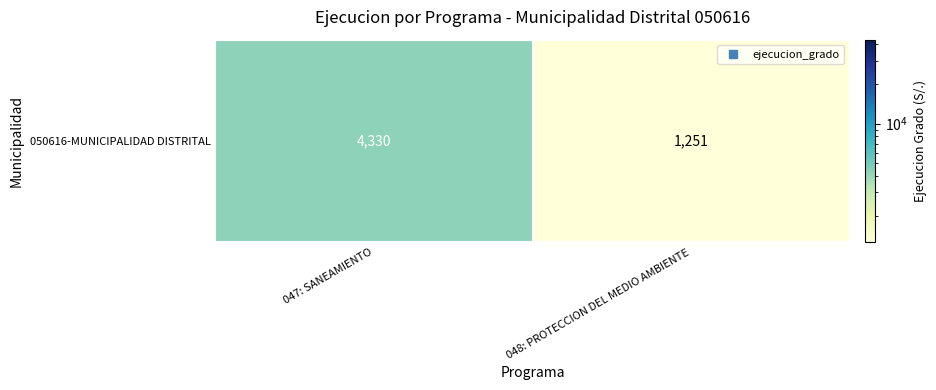

Which category has the highest value across all series?

047: SANEAMIENTO